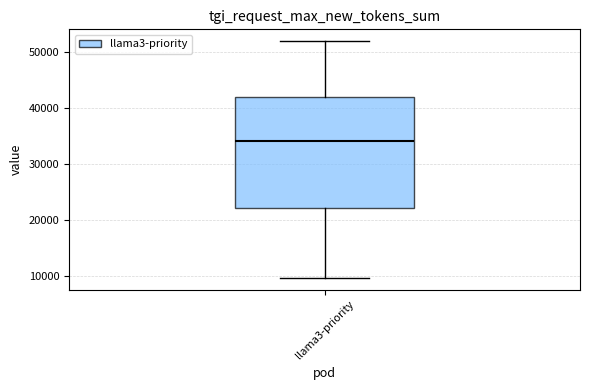

Transcribe this box plot: give where the median line is, the range the box spans, and where the two whiskers end, as read against the y-axis. The values are not printed on the chart, so give them approximately, as read against the axis.

median 34000, box 22000 to 42000, whiskers 10000 to 52000